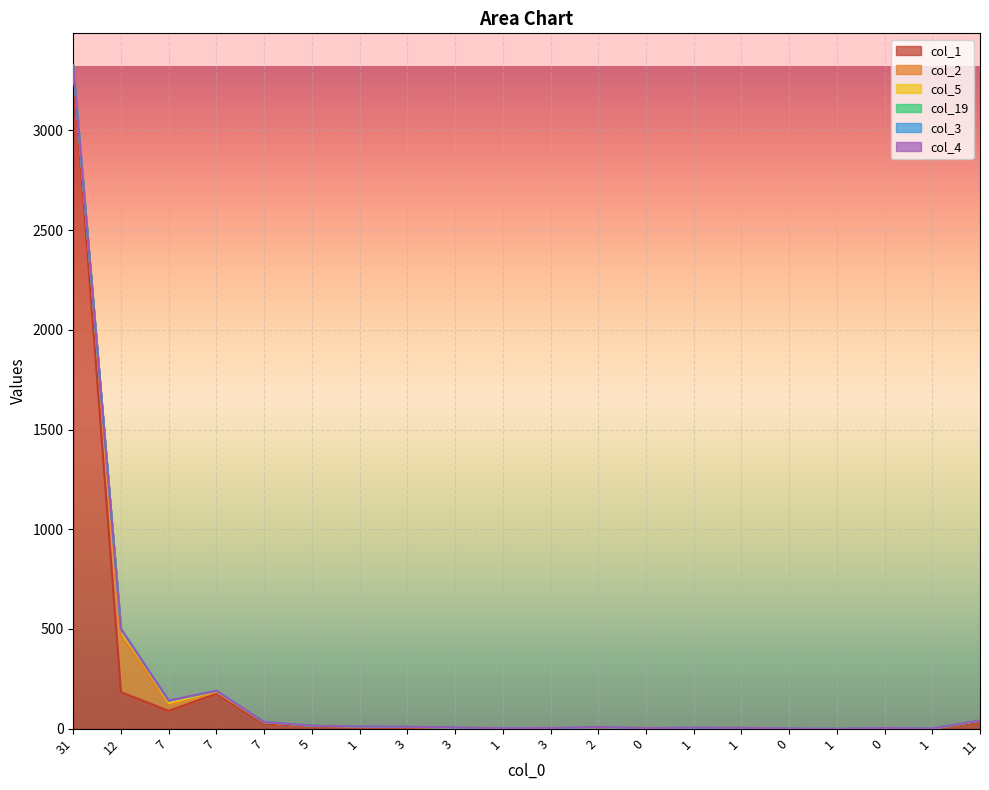

True or false: col_1 and col_5 cross at least once.

False